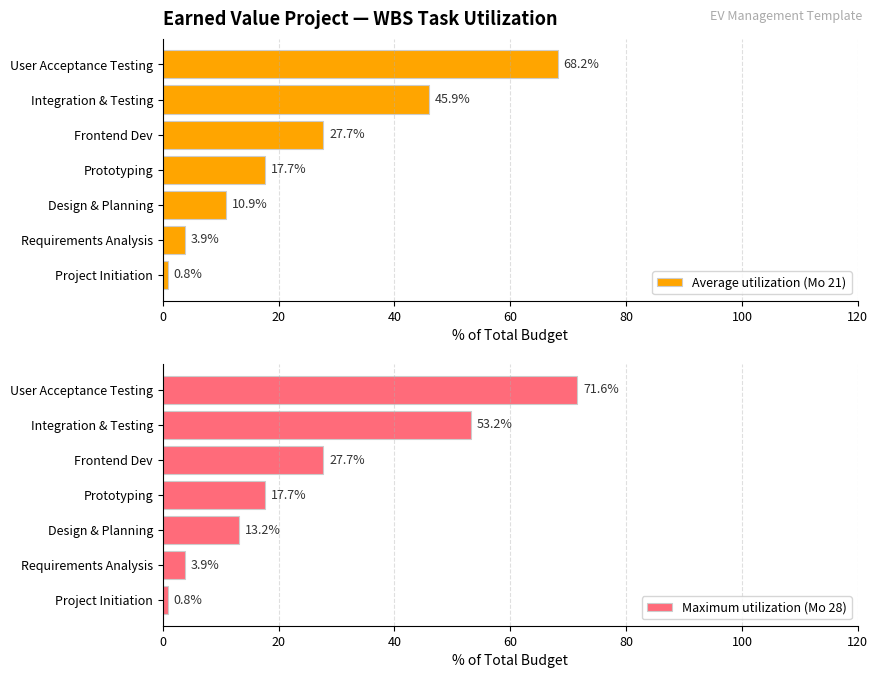

What is the difference between the Maximum utilization (Mo 28) values at User Acceptance Testing and Design & Planning?

58.4